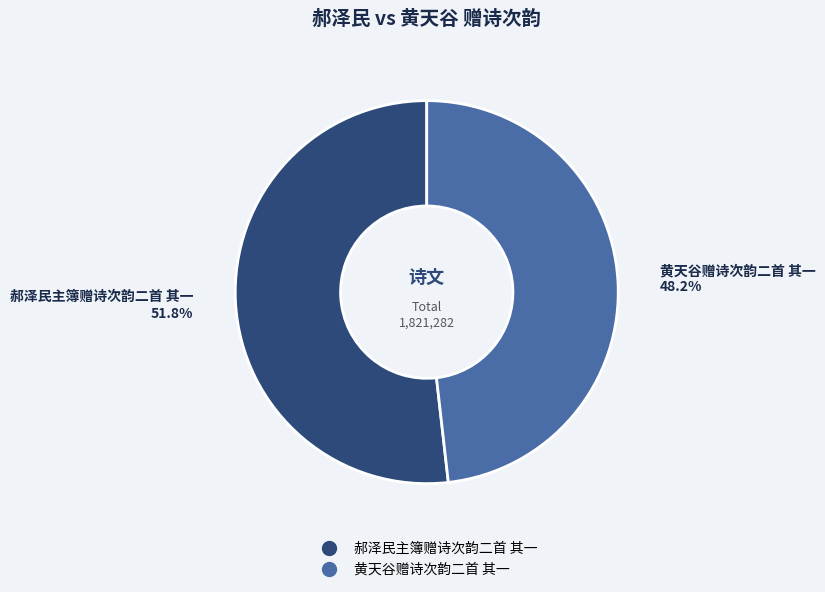

Which slice is the smallest?

黄天谷赠诗次韵二首 其一